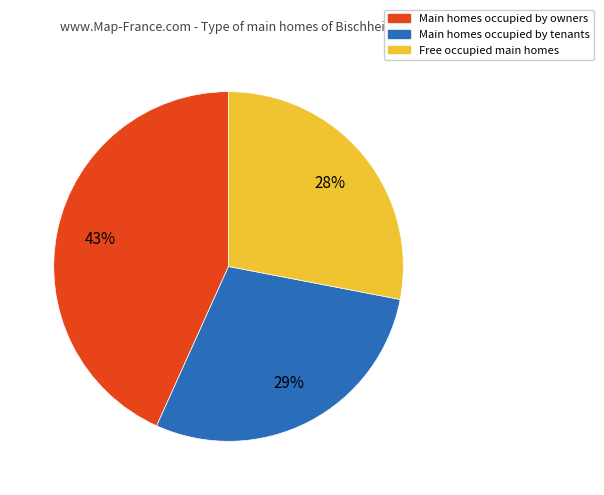

To the nearest percent, what portion does Free occupied main homes represent?

28%